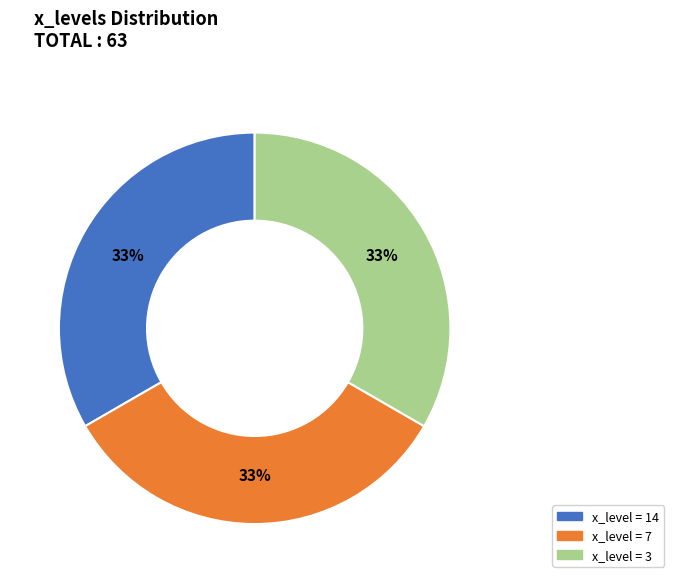

Is there a majority slice in this chart?

No